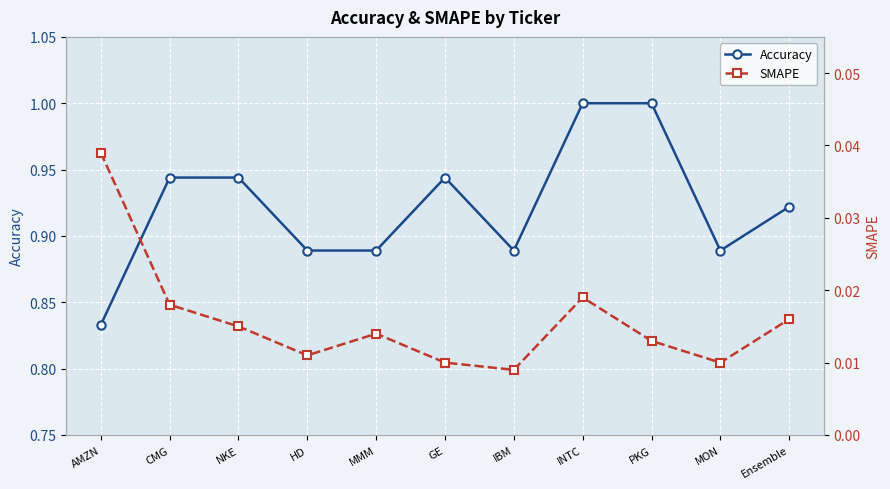

Reading left to right, what are all the values shown in this chart?

Accuracy: 0.8	0.9	0.9	0.9	0.9	0.9	0.9	1.0	1.0	0.9	0.9
SMAPE: 0.0	0.0	0.0	0.0	0.0	0.0	0.0	0.0	0.0	0.0	0.0